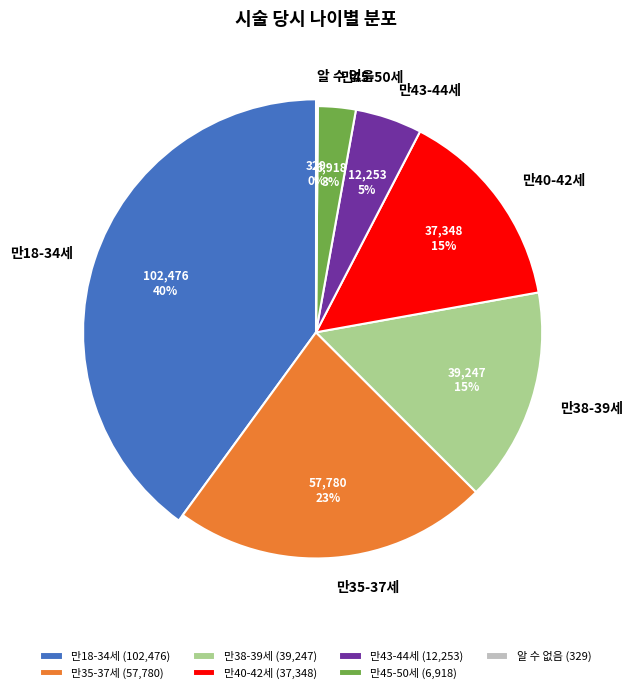

Is 만45-50세 the majority of the pie?

No